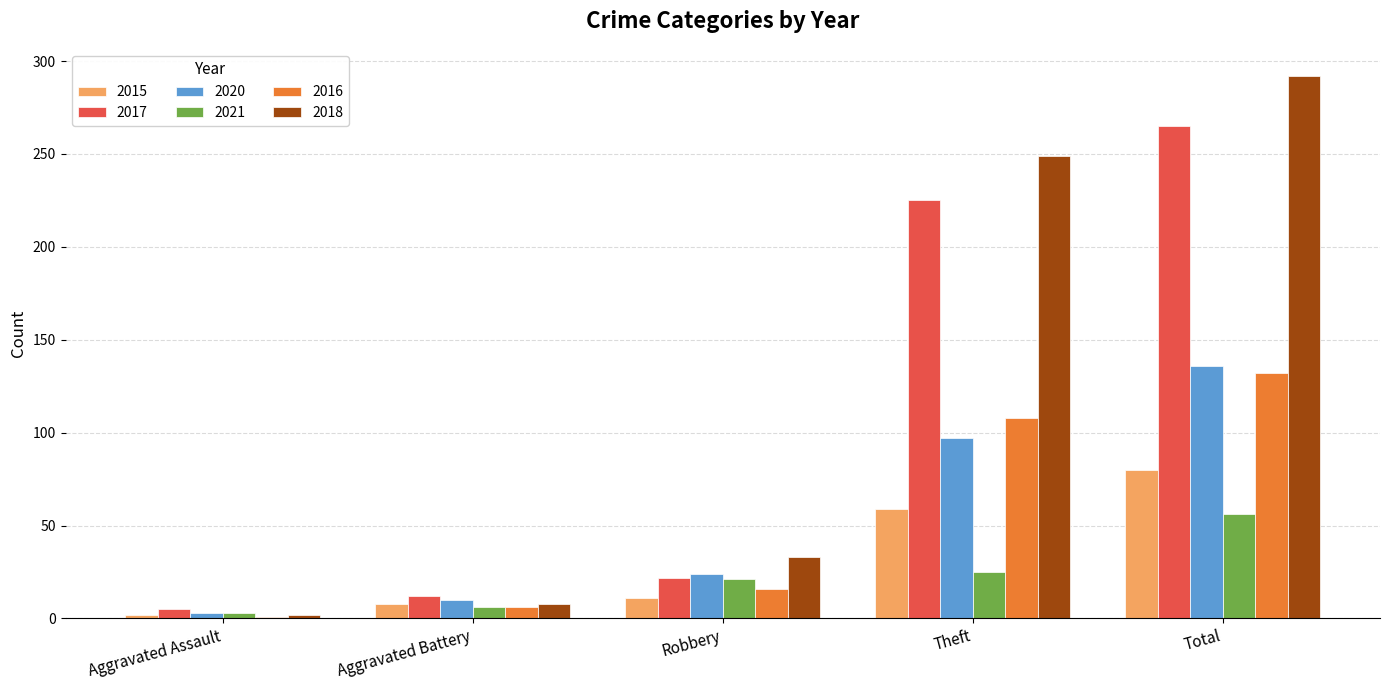

What value does the 2020 series have at Theft, to the nearest 5?

95